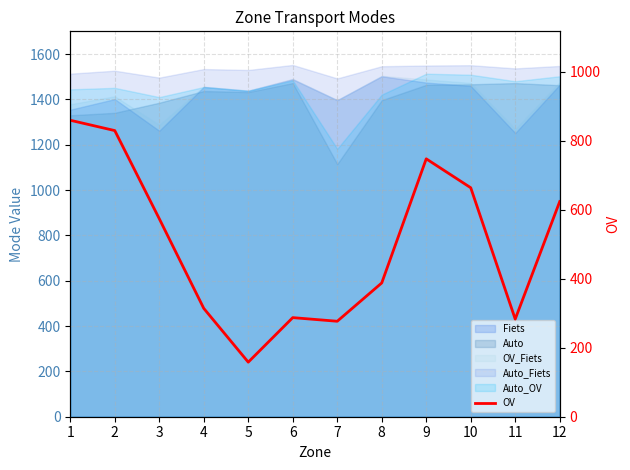

Approximately how many times larger is the value at 8 compared to 11?

1.4